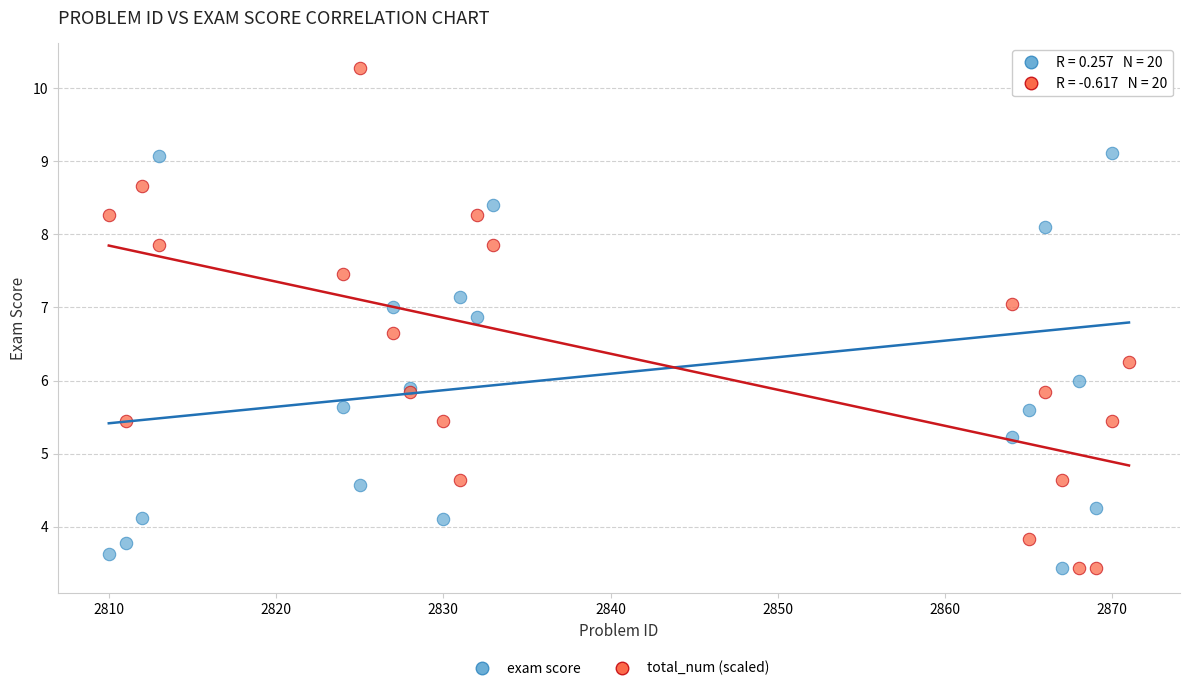

What is the X range (max minus min) for the scatter plot?

61.0